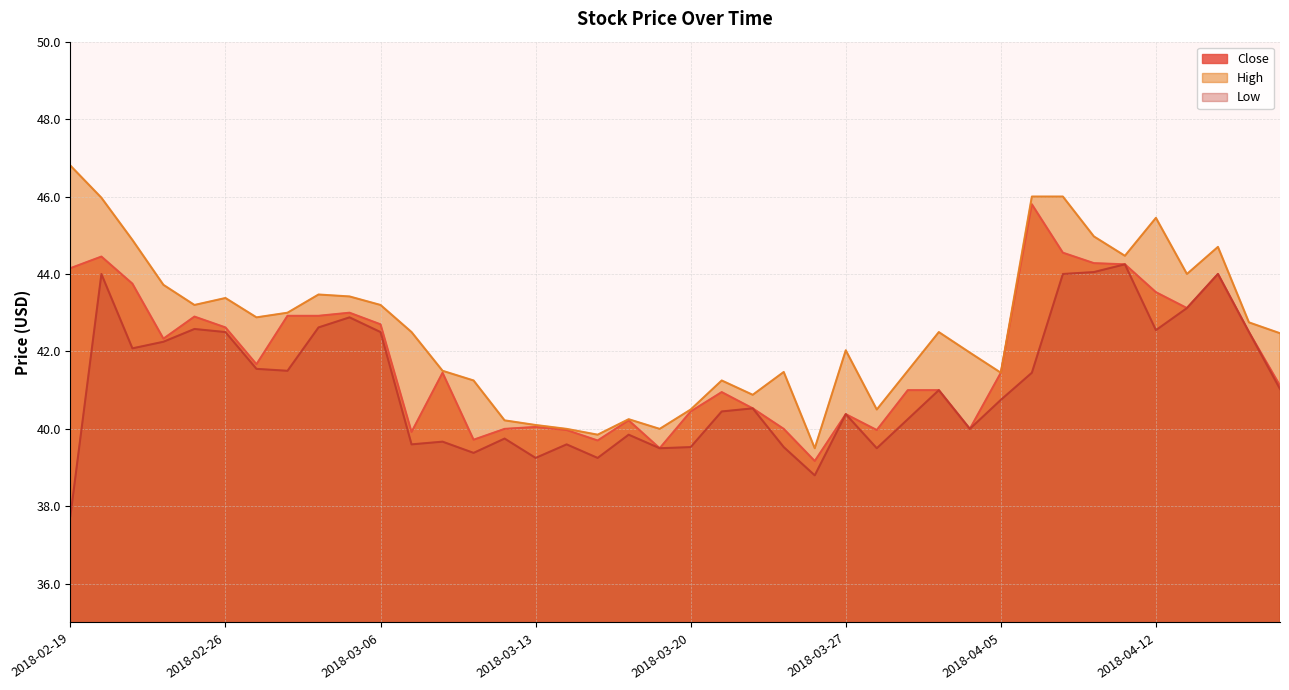

Reading left to right, what are all the values shown in this chart?

Close: 2018-02-19=44.1	2018-02-20=44.5	2018-02-21=43.8	2018-02-22=42.3	2018-02-23=42.9	2018-02-26=42.6	2018-02-27=41.7	2018-02-28=42.9	2018-03-01=42.9	2018-03-05=43.0	2018-03-06=42.7	2018-03-07=39.9	2018-03-08=41.5	2018-03-09=39.7	2018-03-12=40.0	2018-03-13=40.0	2018-03-14=40.0	2018-03-15=39.7	2018-03-16=40.2	2018-03-19=39.5	2018-03-20=40.5	2018-03-21=41.0	2018-03-22=40.5	2018-03-23=40.0	2018-03-26=39.2	2018-03-27=40.4	2018-03-28=40.0	2018-04-02=41.0	2018-04-03=41.0	2018-04-04=40.0	2018-04-05=41.5	2018-04-06=45.8	2018-04-09=44.5	2018-04-10=44.3	2018-04-11=44.2	2018-04-12=43.5	2018-04-13=43.1	2018-04-16=44.0	2018-04-17=42.5	2018-04-18=41.1
High: 2018-02-19=46.8	2018-02-20=46.0	2018-02-21=44.9	2018-02-22=43.7	2018-02-23=43.2	2018-02-26=43.4	2018-02-27=42.9	2018-02-28=43.0	2018-03-01=43.5	2018-03-05=43.4	2018-03-06=43.2	2018-03-07=42.5	2018-03-08=41.5	2018-03-09=41.2	2018-03-12=40.2	2018-03-13=40.1	2018-03-14=40.0	2018-03-15=39.9	2018-03-16=40.2	2018-03-19=40.0	2018-03-20=40.5	2018-03-21=41.2	2018-03-22=40.9	2018-03-23=41.5	2018-03-26=39.5	2018-03-27=42.0	2018-03-28=40.5	2018-04-02=41.5	2018-04-03=42.5	2018-04-04=42.0	2018-04-05=41.5	2018-04-06=46.0	2018-04-09=46.0	2018-04-10=45.0	2018-04-11=44.5	2018-04-12=45.5	2018-04-13=44.0	2018-04-16=44.7	2018-04-17=42.8	2018-04-18=42.5
Low: 2018-02-19=37.8	2018-02-20=44.0	2018-02-21=42.1	2018-02-22=42.2	2018-02-23=42.6	2018-02-26=42.5	2018-02-27=41.5	2018-02-28=41.5	2018-03-01=42.6	2018-03-05=42.9	2018-03-06=42.5	2018-03-07=39.6	2018-03-08=39.7	2018-03-09=39.4	2018-03-12=39.8	2018-03-13=39.2	2018-03-14=39.6	2018-03-15=39.2	2018-03-16=39.9	2018-03-19=39.5	2018-03-20=39.5	2018-03-21=40.5	2018-03-22=40.5	2018-03-23=39.5	2018-03-26=38.8	2018-03-27=40.4	2018-03-28=39.5	2018-04-02=40.2	2018-04-03=41.0	2018-04-04=40.0	2018-04-05=40.8	2018-04-06=41.5	2018-04-09=44.0	2018-04-10=44.0	2018-04-11=44.2	2018-04-12=42.5	2018-04-13=43.1	2018-04-16=44.0	2018-04-17=42.5	2018-04-18=41.0